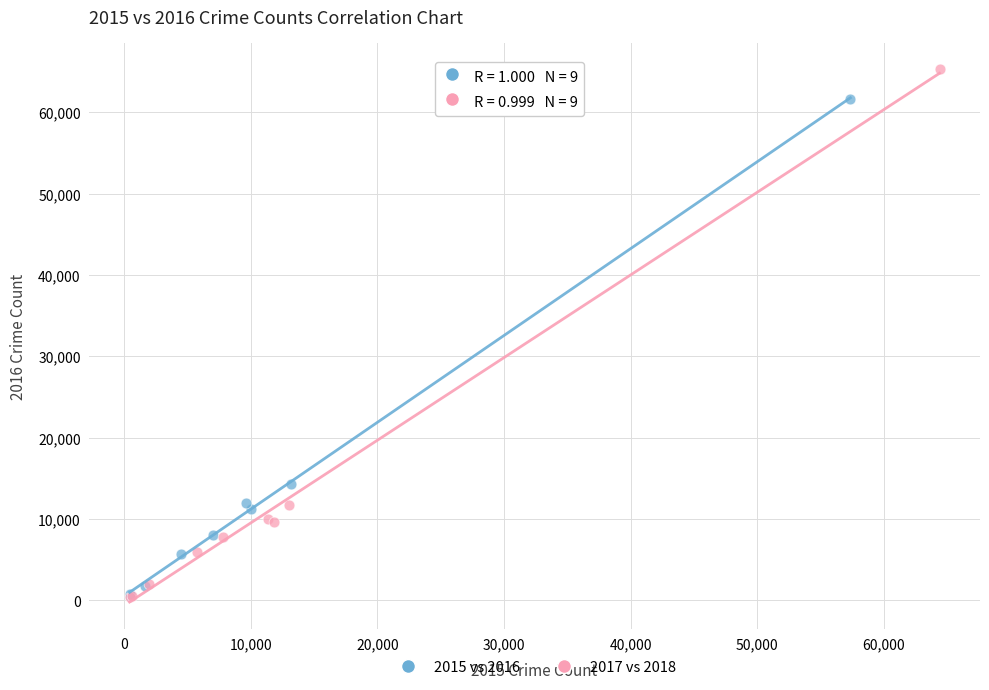

Which series reaches the maximum Y coordinate?

2017 vs 2018